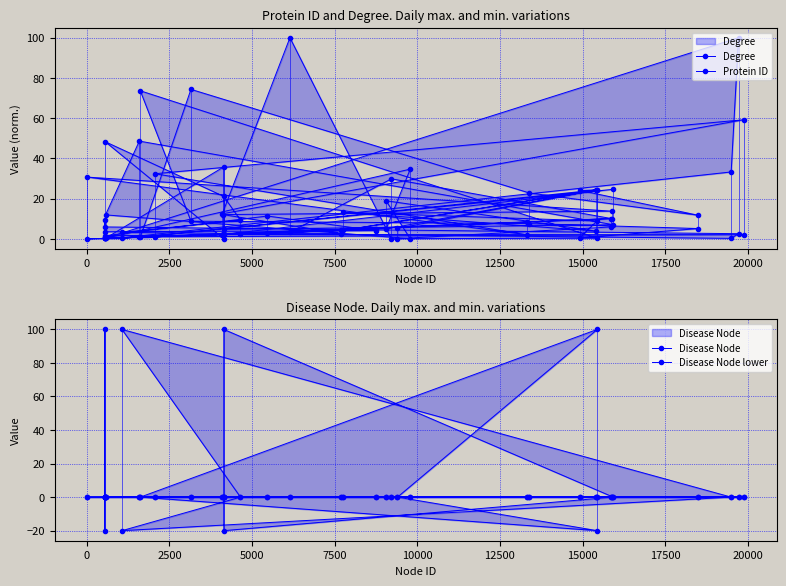

At how many categories does at least one series exceed 61?

8